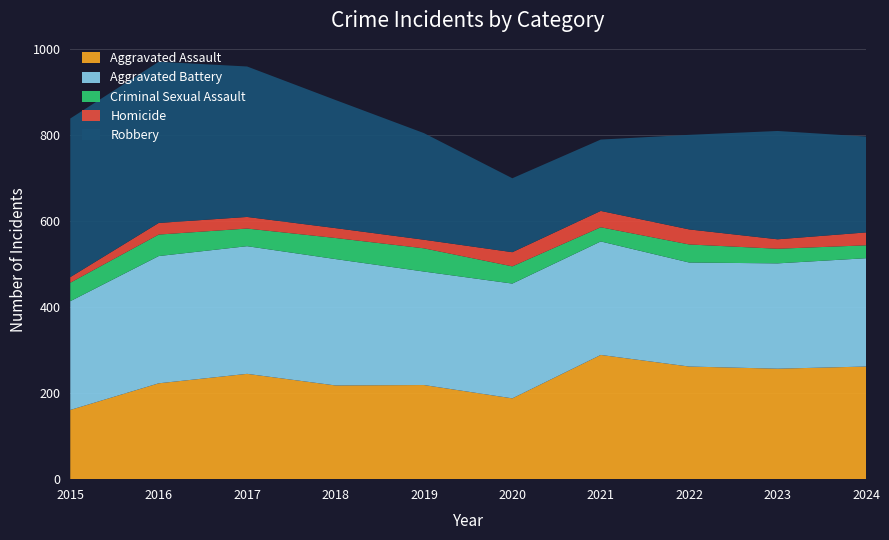

Reading left to right, list all the values displayed in this chart.

Aggravated Assault: 2015=161	2016=223	2017=245	2018=218	2019=219	2020=188	2021=289	2022=262	2023=257	2024=262
Aggravated Battery: 2015=253	2016=296	2017=297	2018=294	2019=264	2020=267	2021=264	2022=242	2023=245	2024=252
Criminal Sexual Assault: 2015=43	2016=50	2017=41	2018=49	2019=54	2020=40	2021=33	2022=42	2023=34	2024=30
Homicide: 2015=13	2016=27	2017=27	2018=23	2019=20	2020=33	2021=38	2022=35	2023=22	2024=30
Robbery: 2015=369	2016=375	2017=350	2018=298	2019=248	2020=172	2021=166	2022=220	2023=252	2024=223